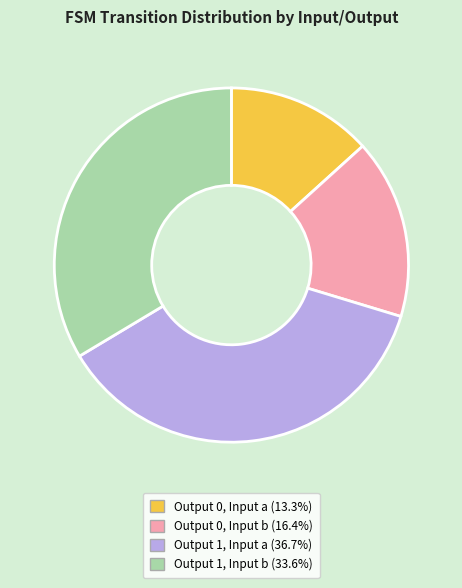

Is there any slice that represents more than half of the pie?

No